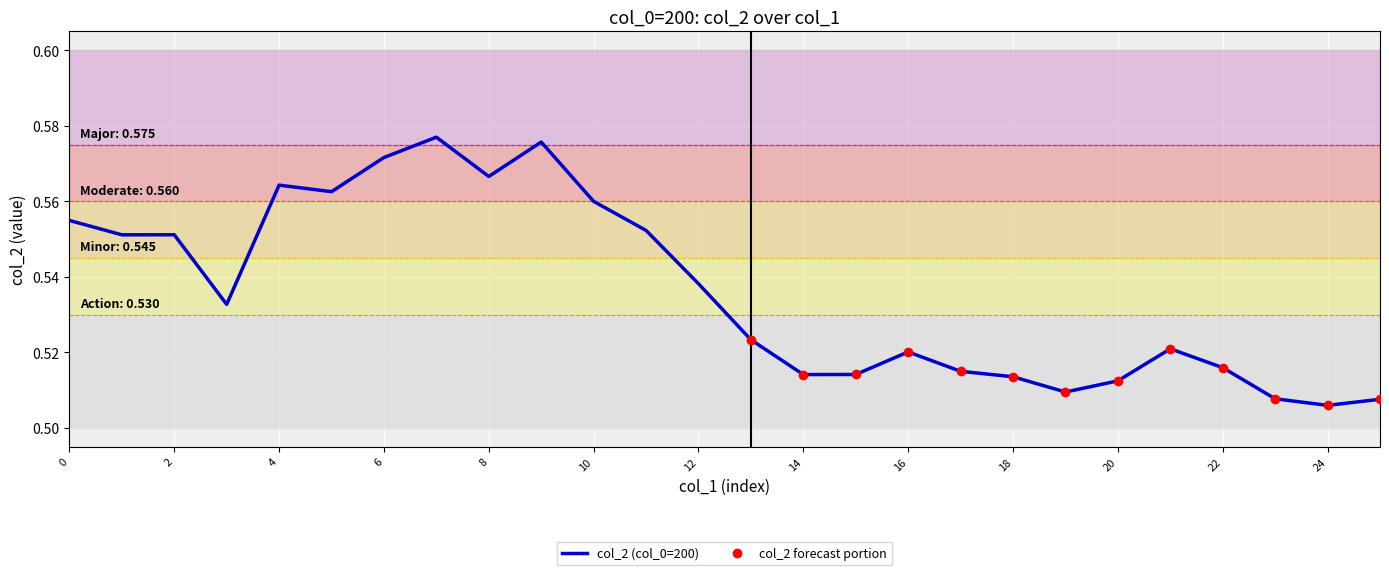

What is the difference between the second highest and minimum values?

0.1